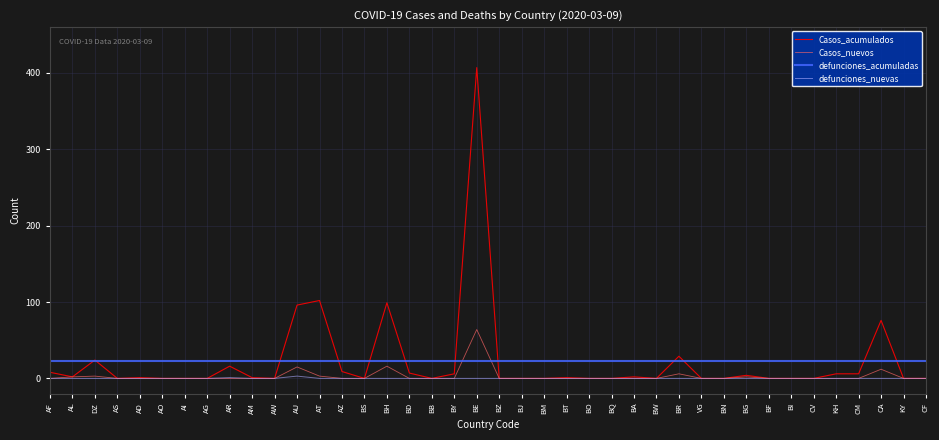

How many data points in Casos_acumulados are less than 1?

20